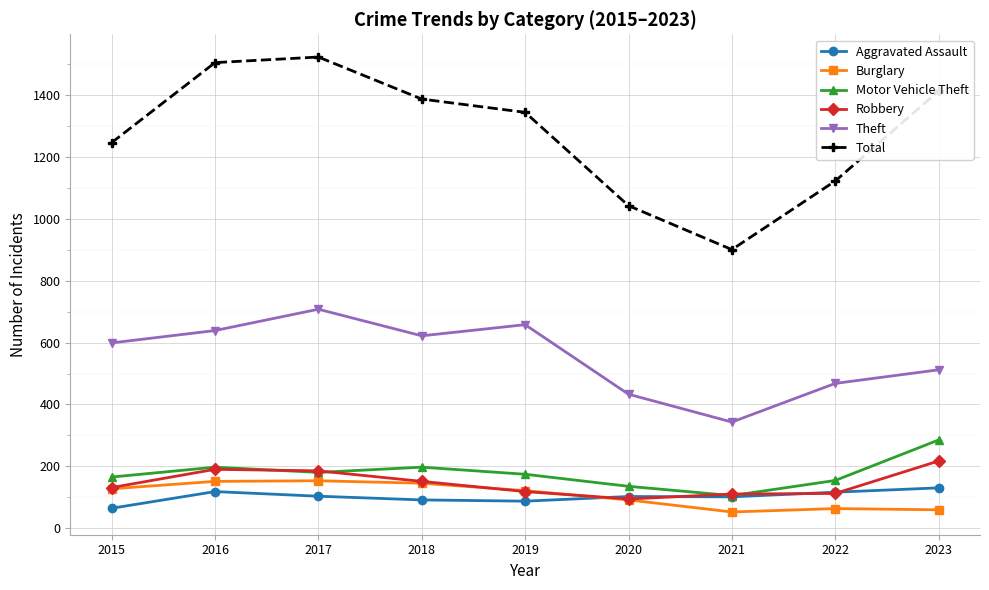

True or false: Theft and Motor Vehicle Theft cross at least once.

False